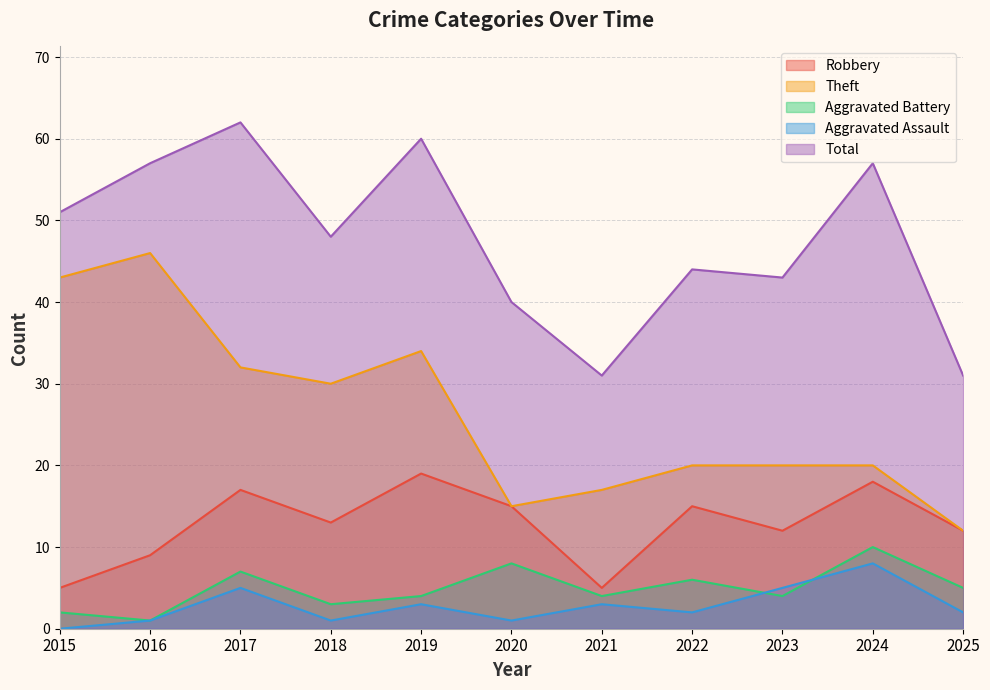

True or false: Theft has more than 0 points higher than both neighbors.

True